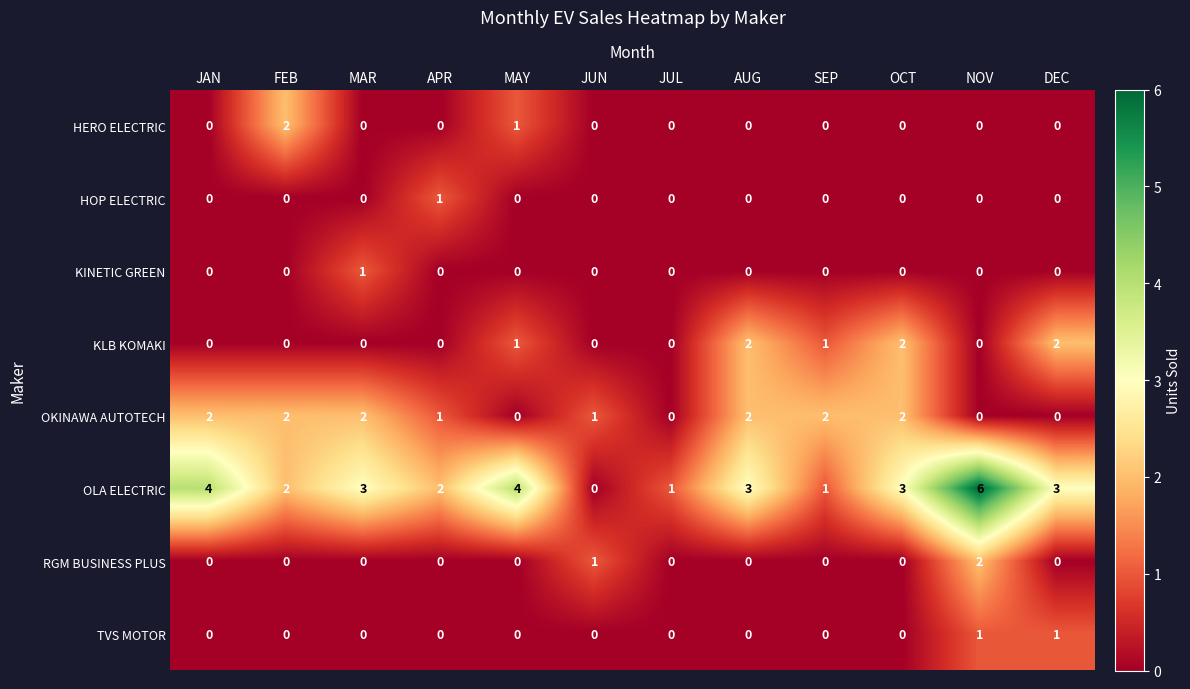

How many data points in OKINAWA AUTOTECH are less than 2?

6